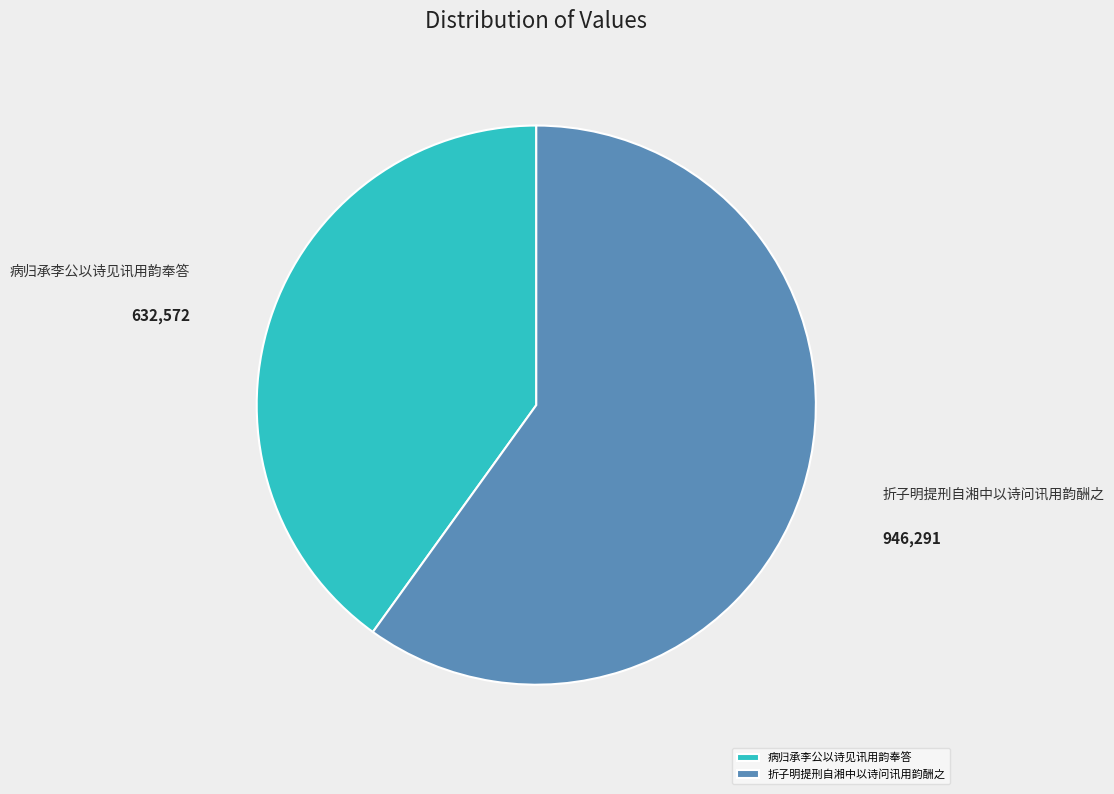

Do 病归承李公以诗见讯用韵奉答 and 折子明提刑自湘中以诗问讯用韵酬之 together represent more than half of the pie?

Yes